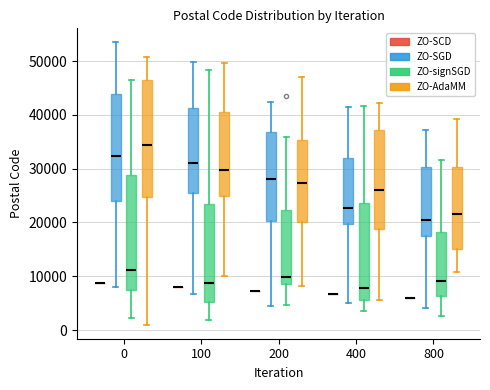

Where does the median line of the box for 0 (ZO-signSGD) sit on the y-axis? The values are not printed on the chart, so give them approximately, as read against the axis.

11000